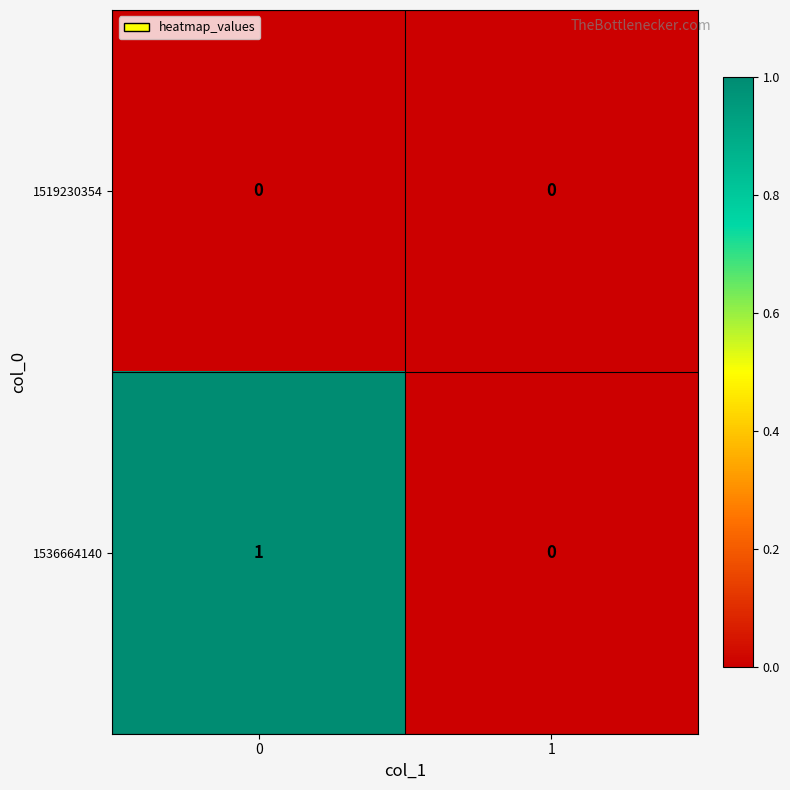

Is it true that 1536664140 equals 0 at 1?

True